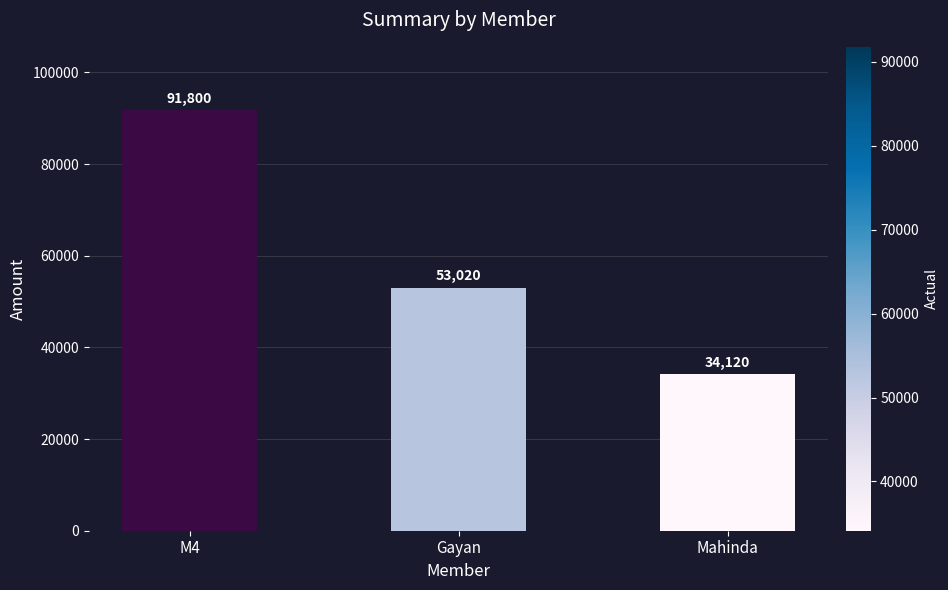

True or false: the data shows 53020 at Gayan.

True